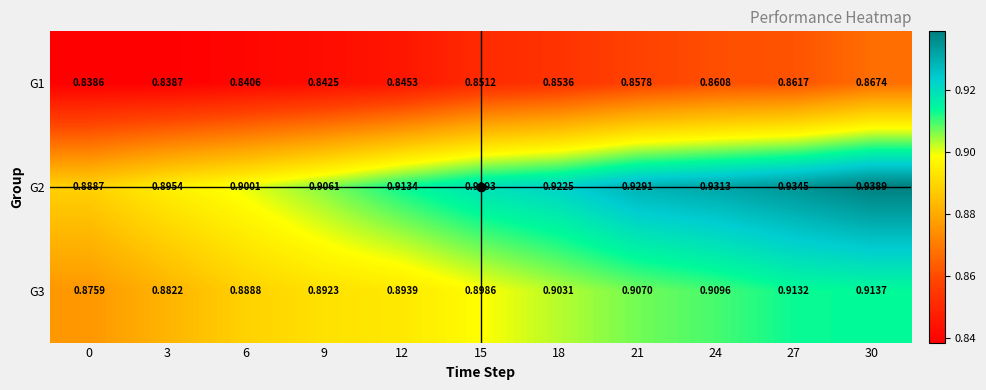

Which series has the largest range (max minus min)?

G2